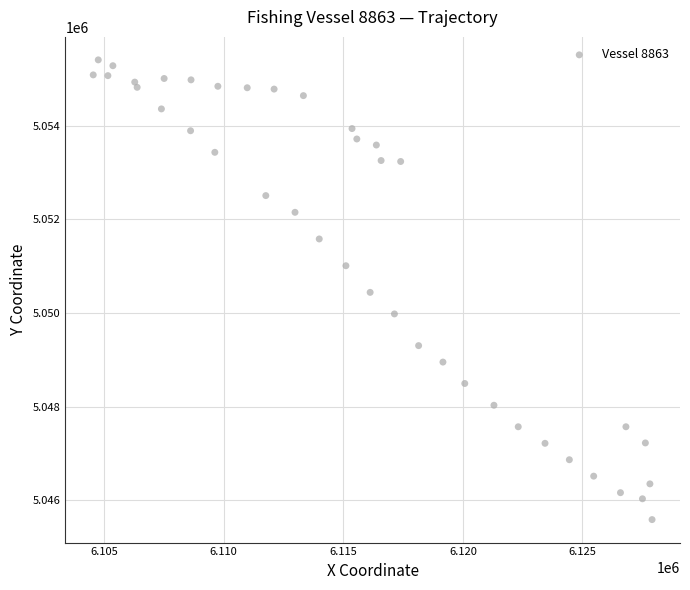

What is the range of X values (max minus min)?

23363.5